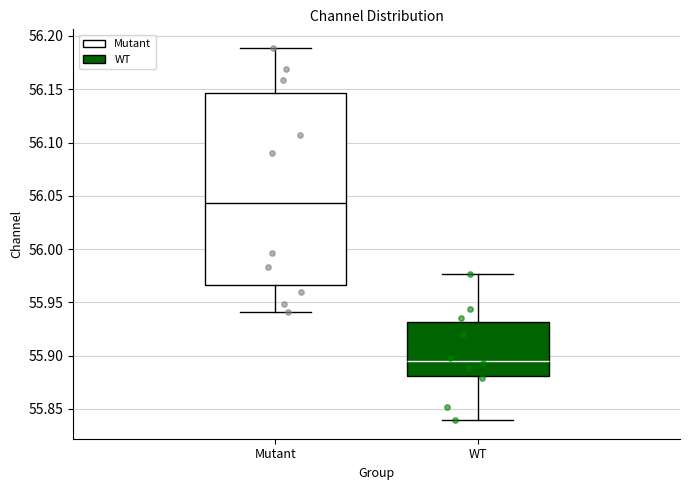

Which box's median line is the highest?

Mutant